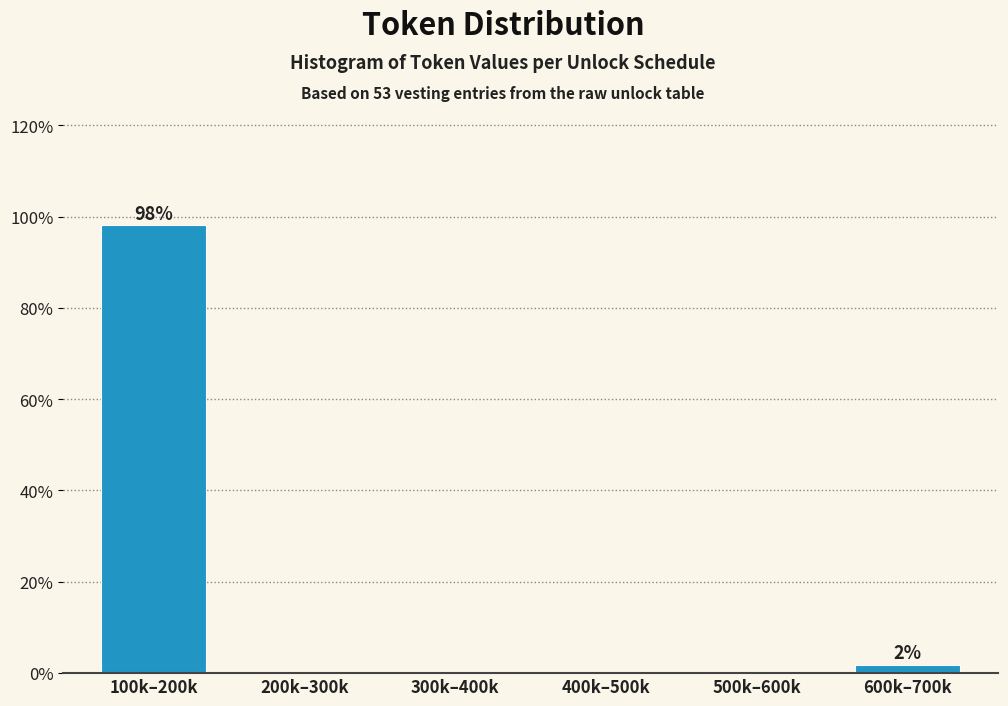

Reading left to right, what are all the values shown in this chart?

100k–200k=98.1	200k–300k=0.0	300k–400k=0.0	400k–500k=0.0	500k–600k=0.0	600k–700k=1.9